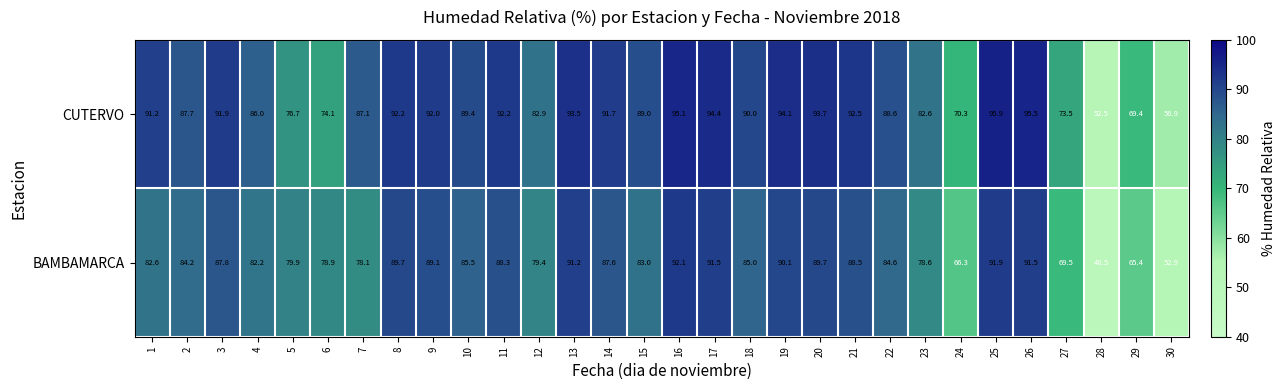

How many distinct data groups are displayed?

2